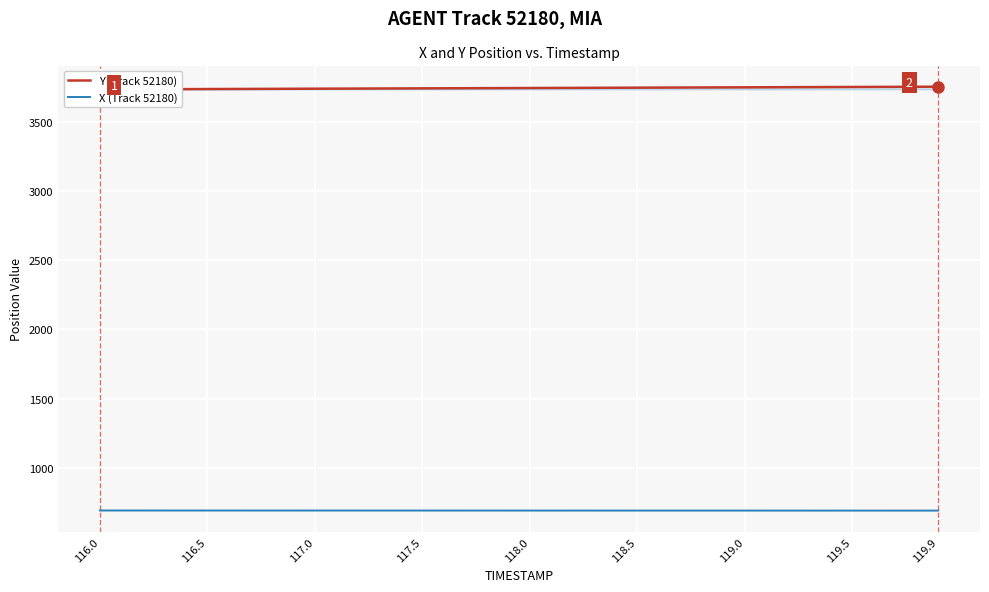

What are all the series names shown in the legend?

Y (Track 52180), X (Track 52180)